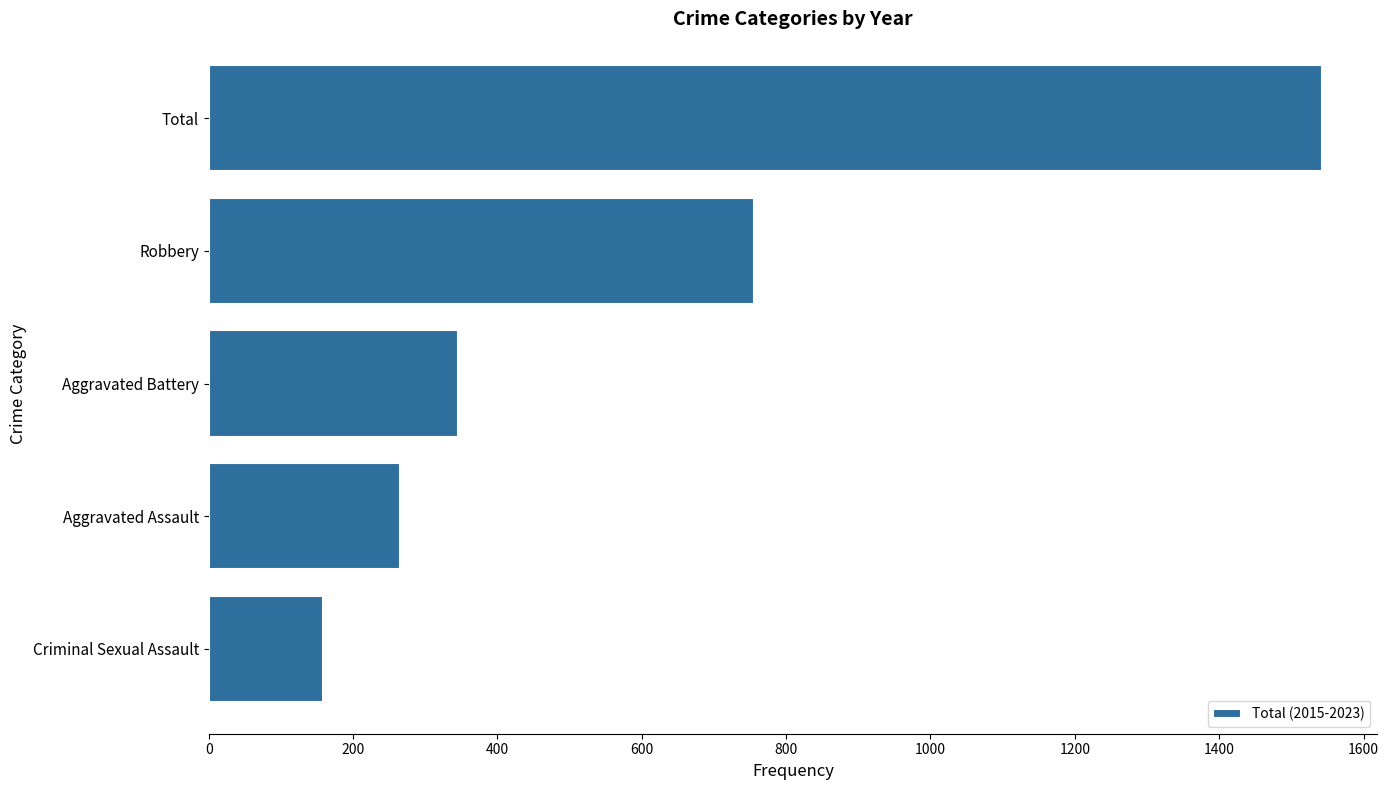

What is the label of the 5th bar from the bottom?

Total